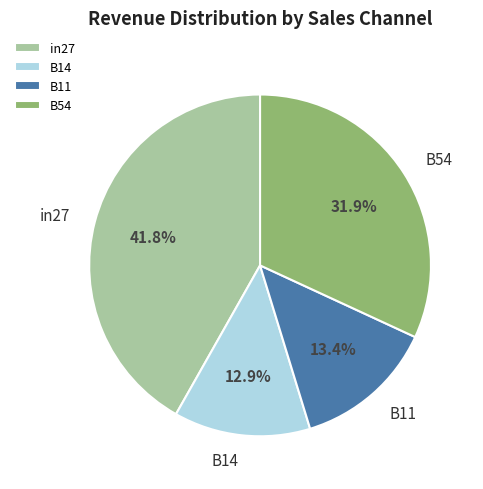

How much of the chart is everything except B14?

87.1%